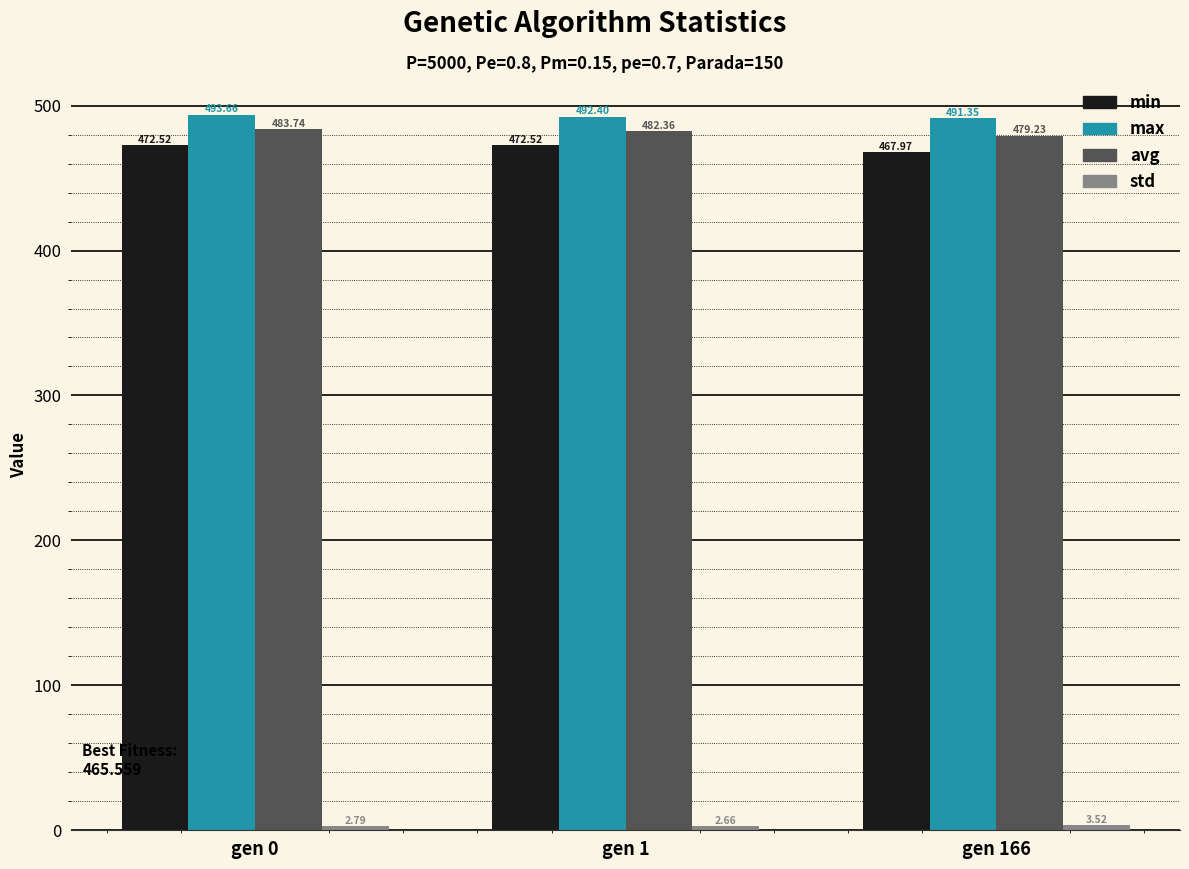

True or false: max has a value of 344.1 at gen 1.

False